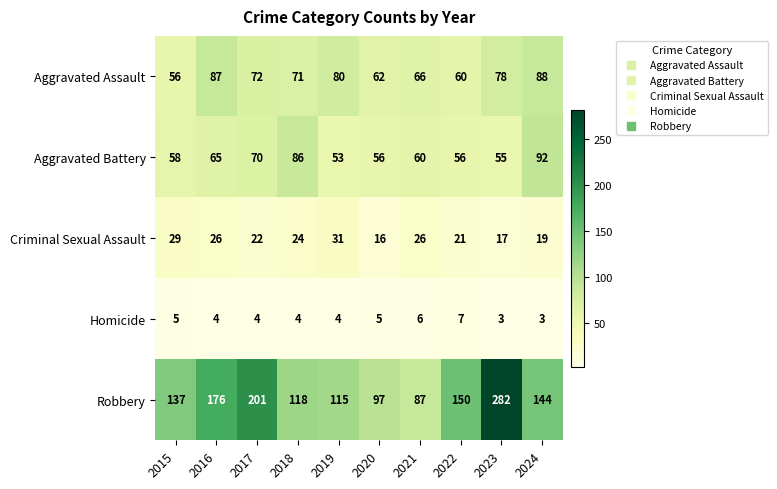

Which series has the largest total across all categories?

Robbery